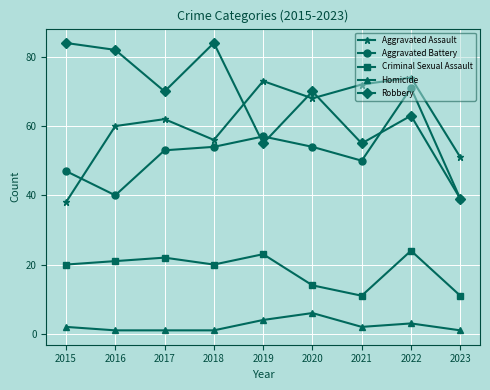

True or false: Aggravated Battery and Criminal Sexual Assault cross at least once.

False